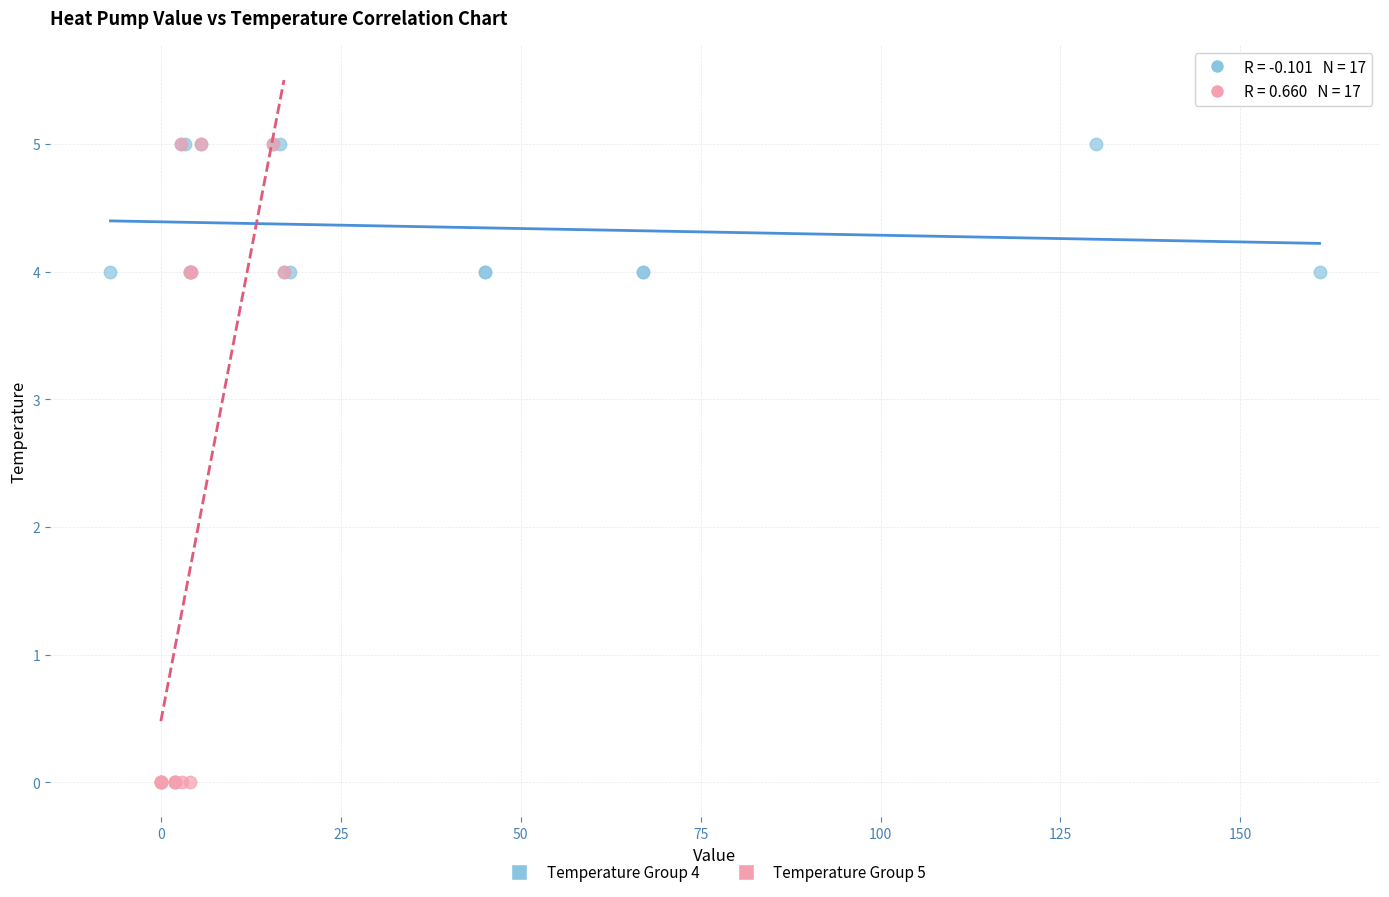

What are all the series names shown in the legend?

Temperature Group 4, Temperature Group 5